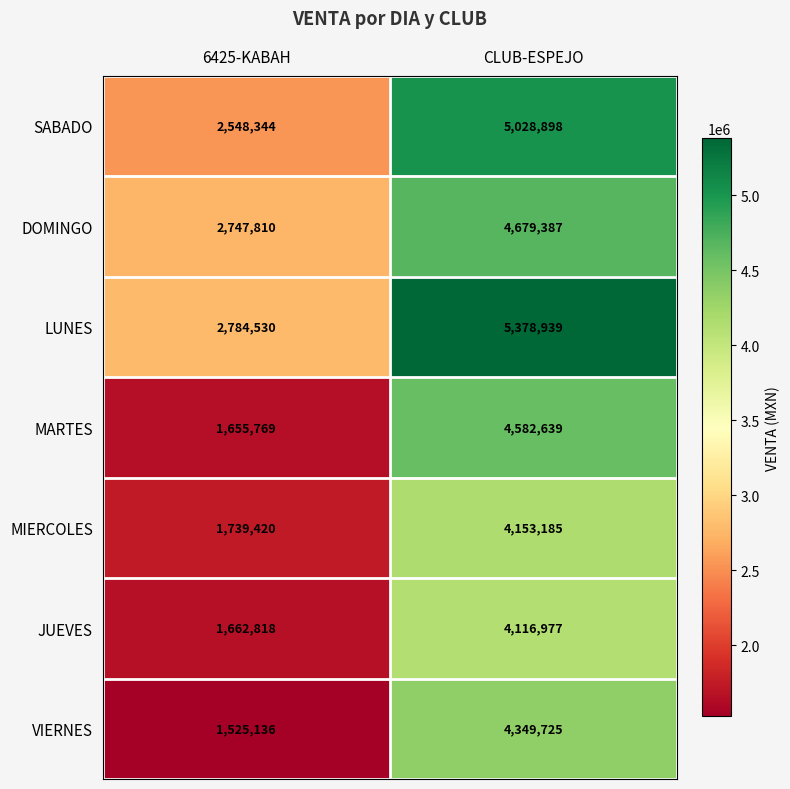

What value does the LUNES series have at 6425-KABAH, to the nearest 100?

2784500